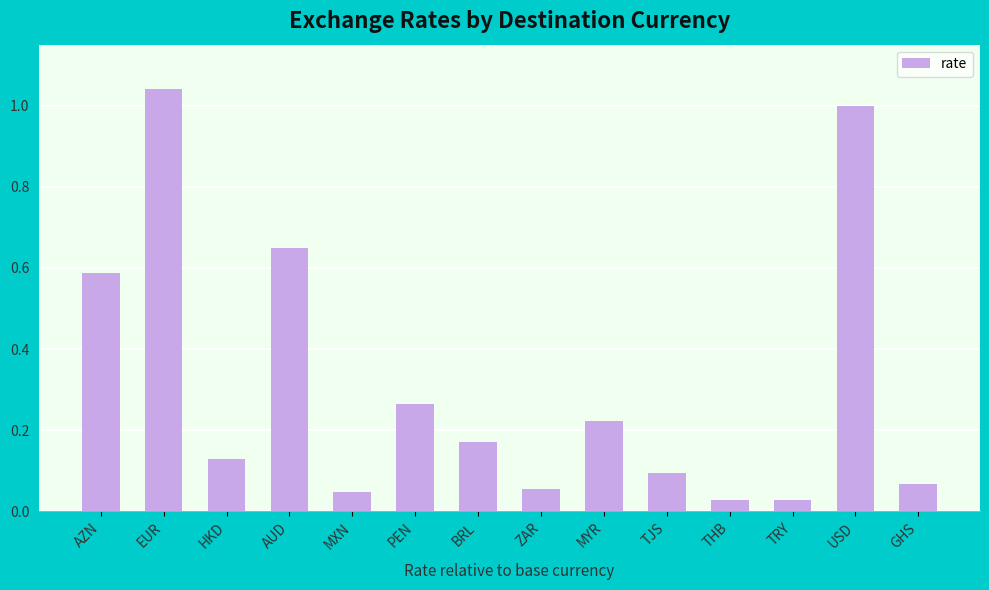

What is the sum of all values?

4.4